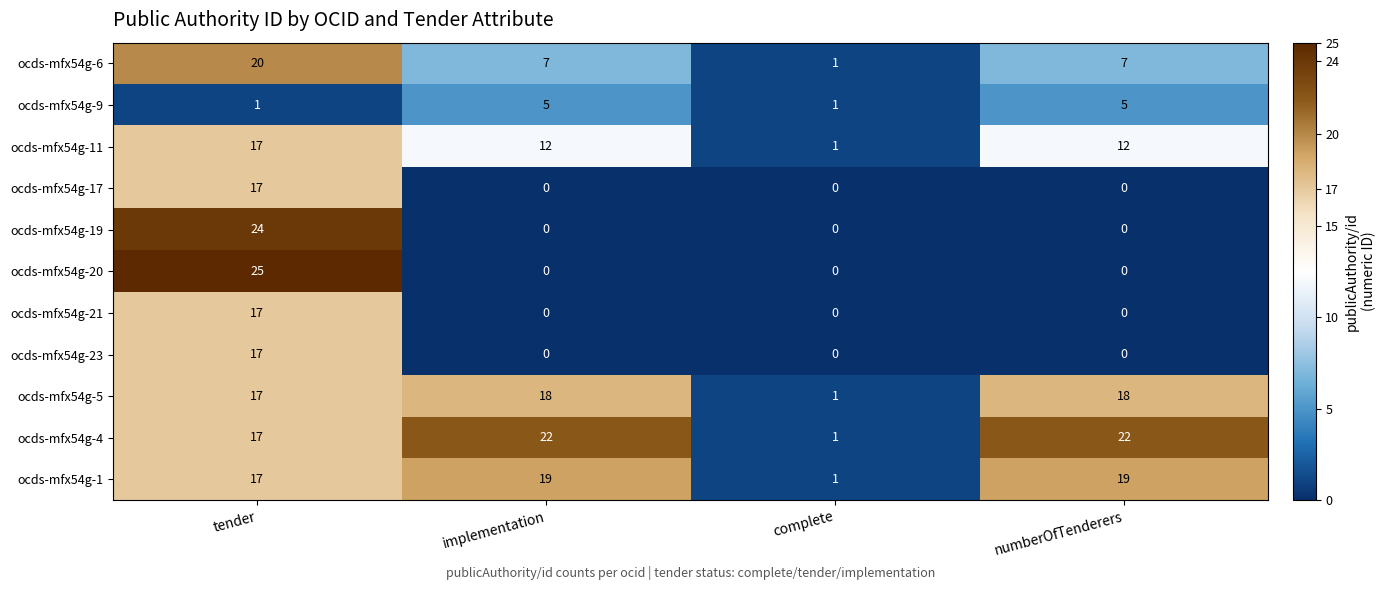

Which category has the lowest value in the ocds-mfx54g-4 series?

complete